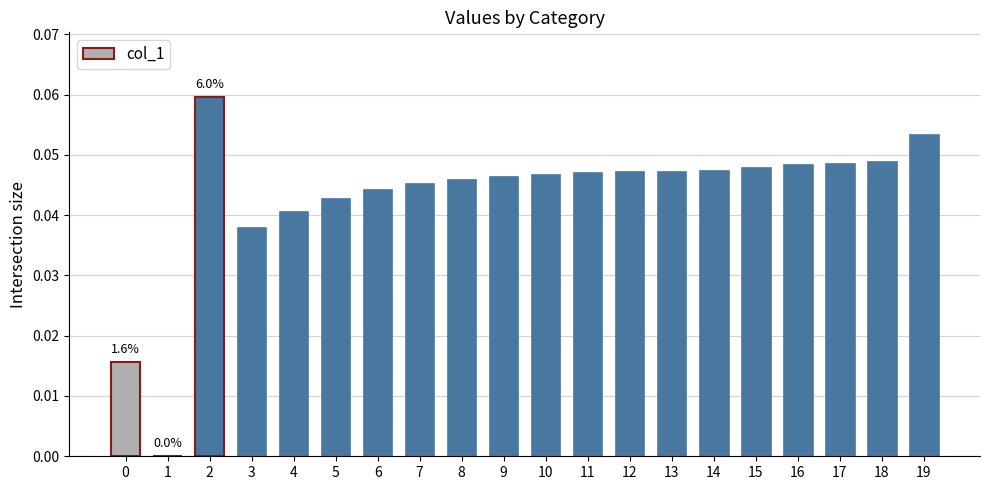

The chart shows a value of 0.1 at 4. True or false?

False